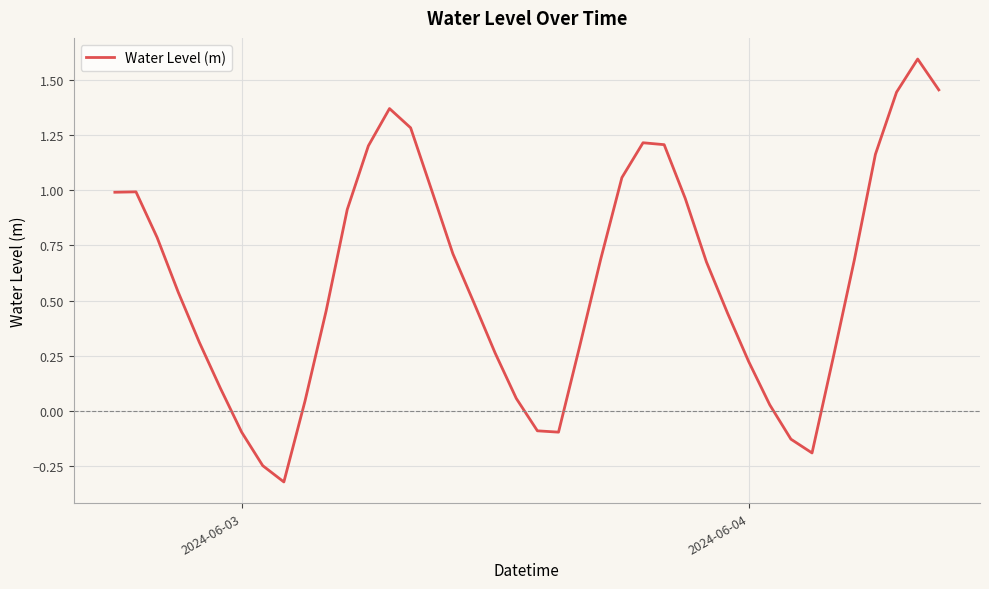

Reading left to right, extract all data points from this chart.

1.0	1.0	0.8	0.5	0.3	0.1	-0.1	-0.2	-0.3	0.0	0.5	0.9	1.2	1.4	1.3	1.0	0.7	0.5	0.3	0.1	-0.1	-0.1	0.3	0.7	1.1	1.2	1.2	1.0	0.7	0.4	0.2	0.0	-0.1	-0.2	0.2	0.7	1.2	1.4	1.6	1.5